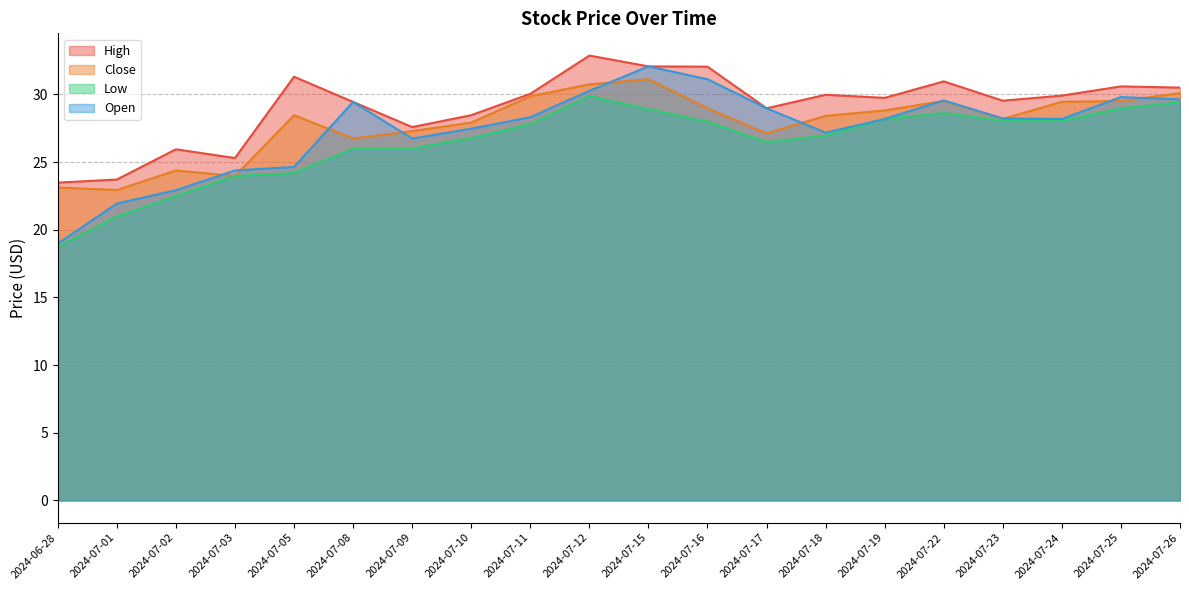

Read the High value at 2024-07-02.

25.9